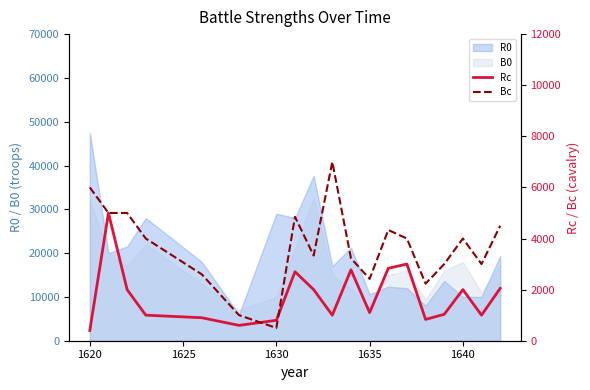

What is the minimum value for R0?

6000.0